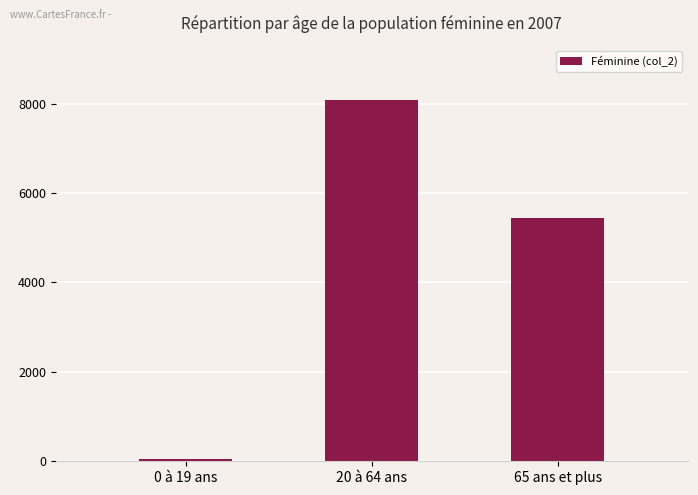

How many data points are less than 5438?

1